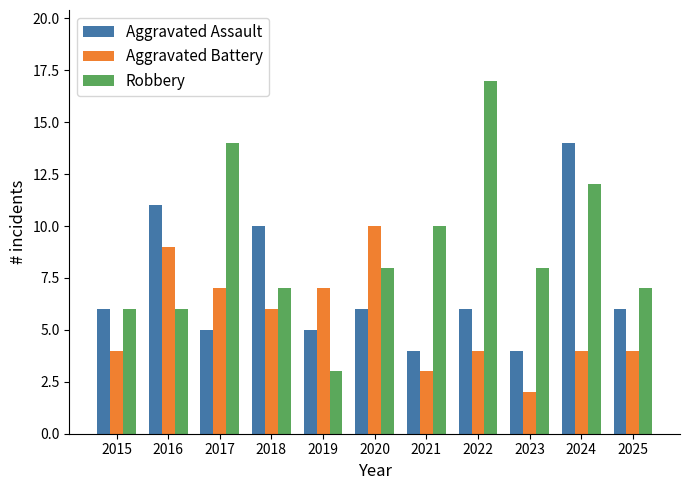

Reading left to right, list all the values displayed in this chart.

Aggravated Assault: 2015=6	2016=11	2017=5	2018=10	2019=5	2020=6	2021=4	2022=6	2023=4	2024=14	2025=6
Aggravated Battery: 2015=4	2016=9	2017=7	2018=6	2019=7	2020=10	2021=3	2022=4	2023=2	2024=4	2025=4
Robbery: 2015=6	2016=6	2017=14	2018=7	2019=3	2020=8	2021=10	2022=17	2023=8	2024=12	2025=7